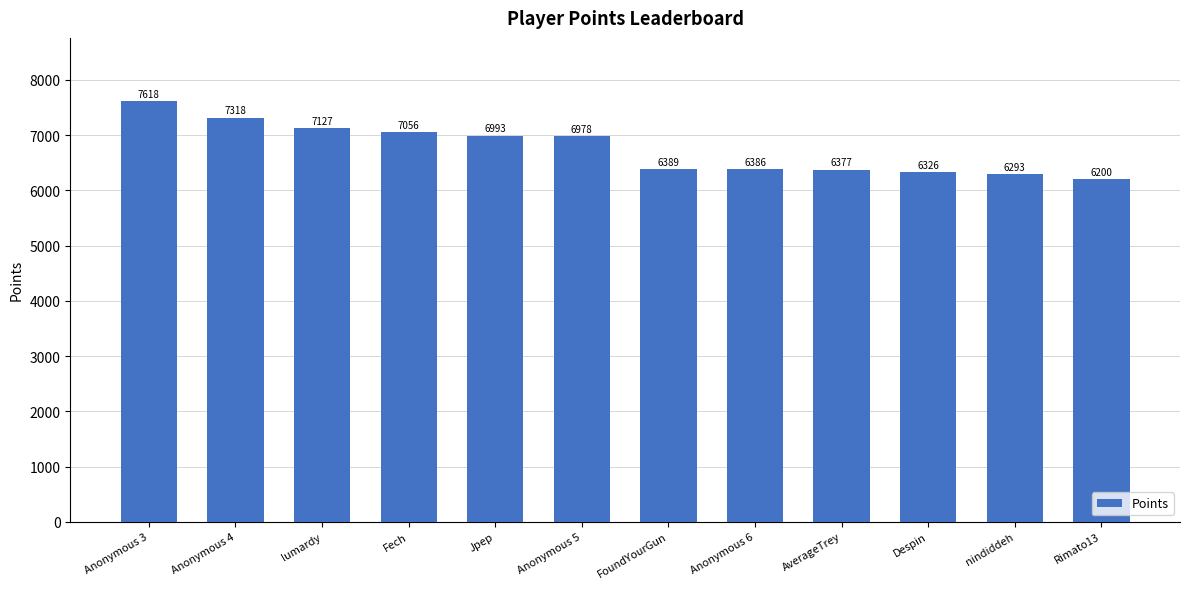

Is it true that the value at Jpep is 6993?

True